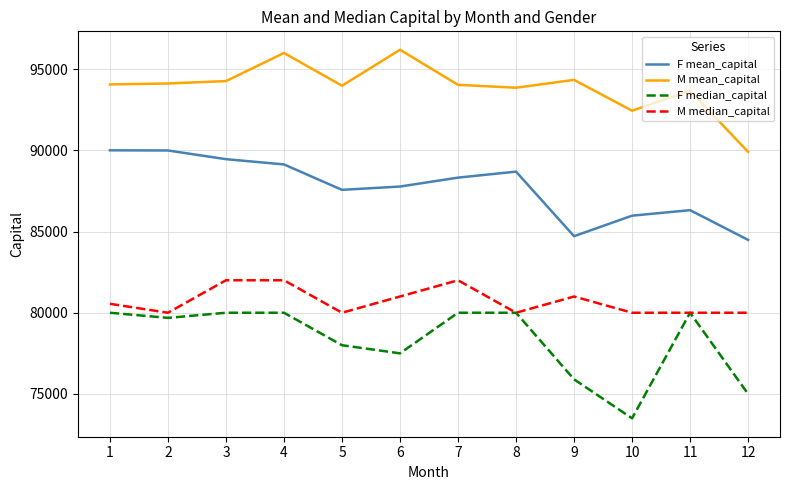

True or false: M mean_capital and M median_capital intersect in this chart.

False